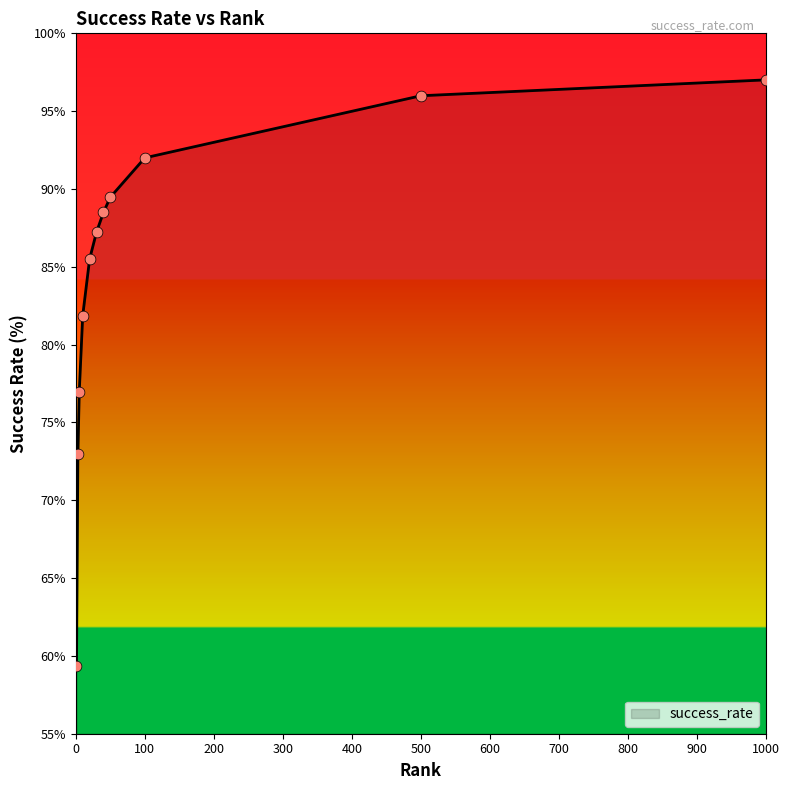

What is the smallest value displayed?

59.4